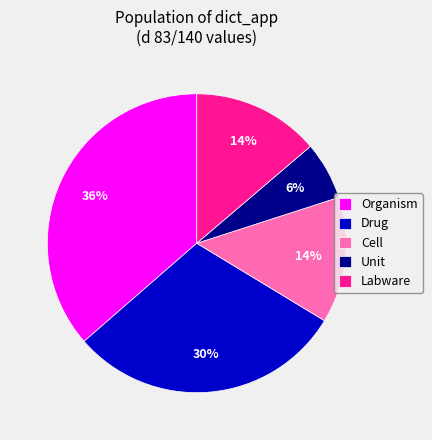

To the nearest percent, what is the difference between the largest and smallest slice percentages?

30%